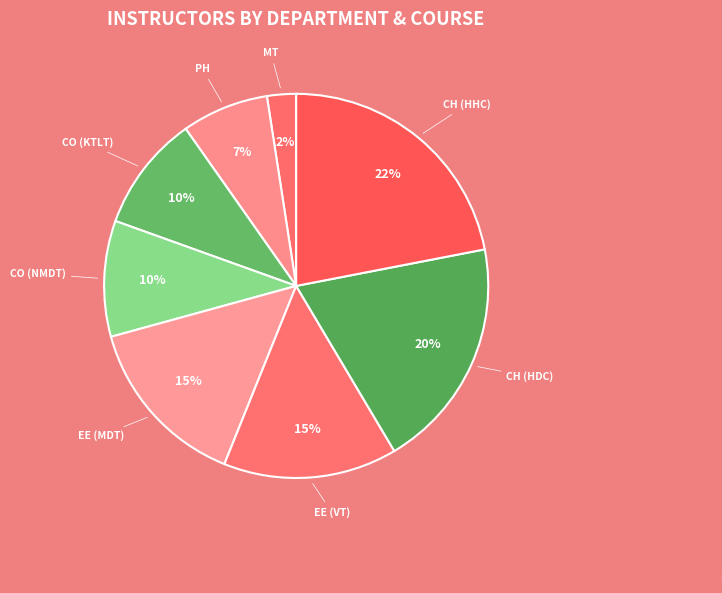

What is the smallest slice in the pie chart?

MT